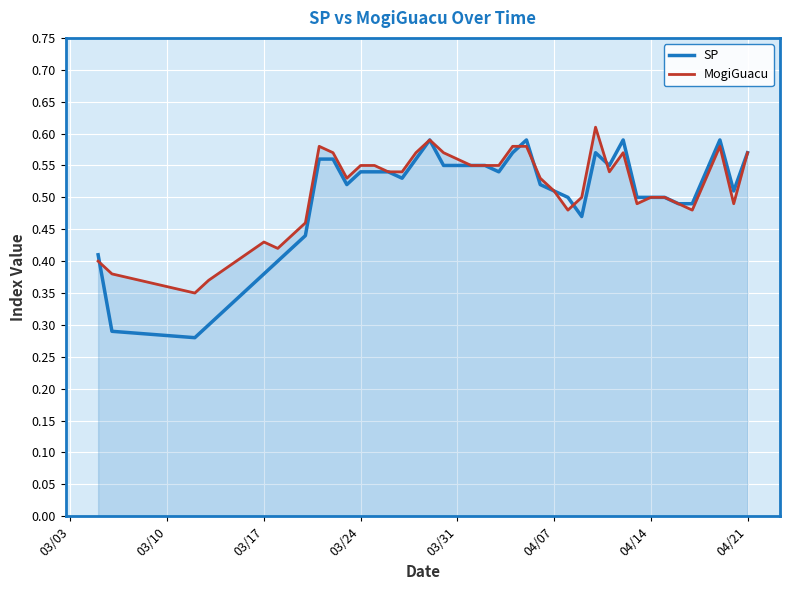

Which series has the widest spread of values?

SP